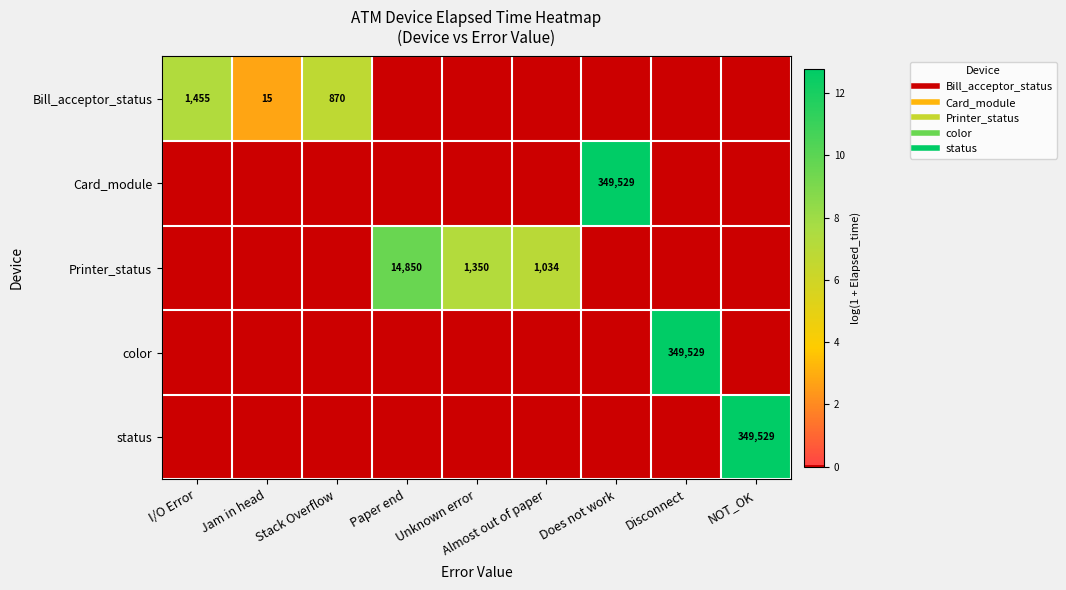

True or false: Printer_status has a value of 0.0 at Disconnect.

True